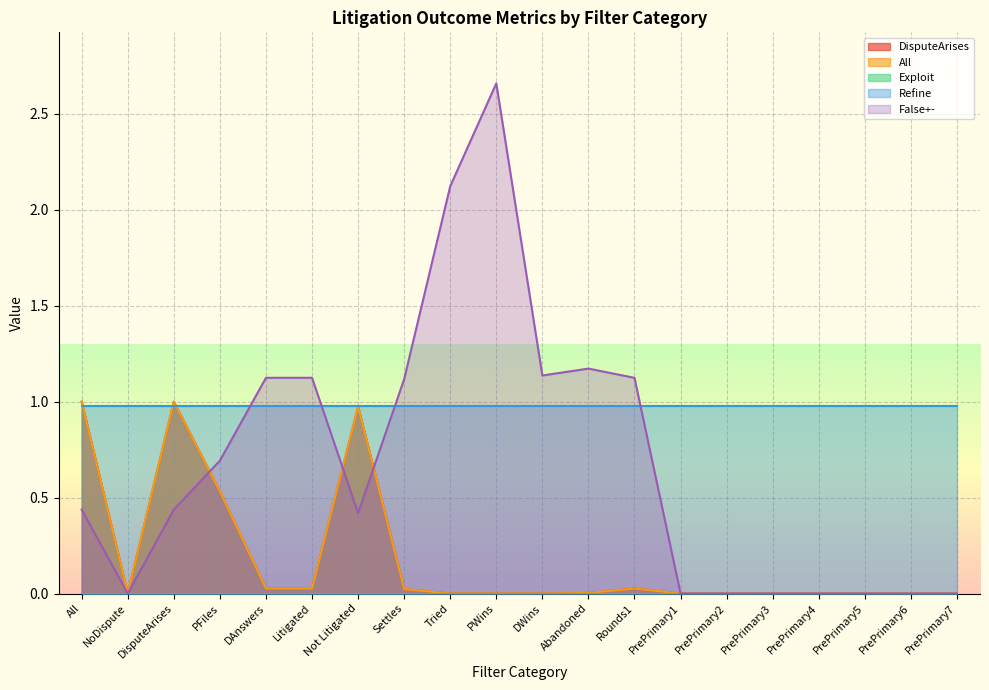

How many lines are shown in the chart?

5